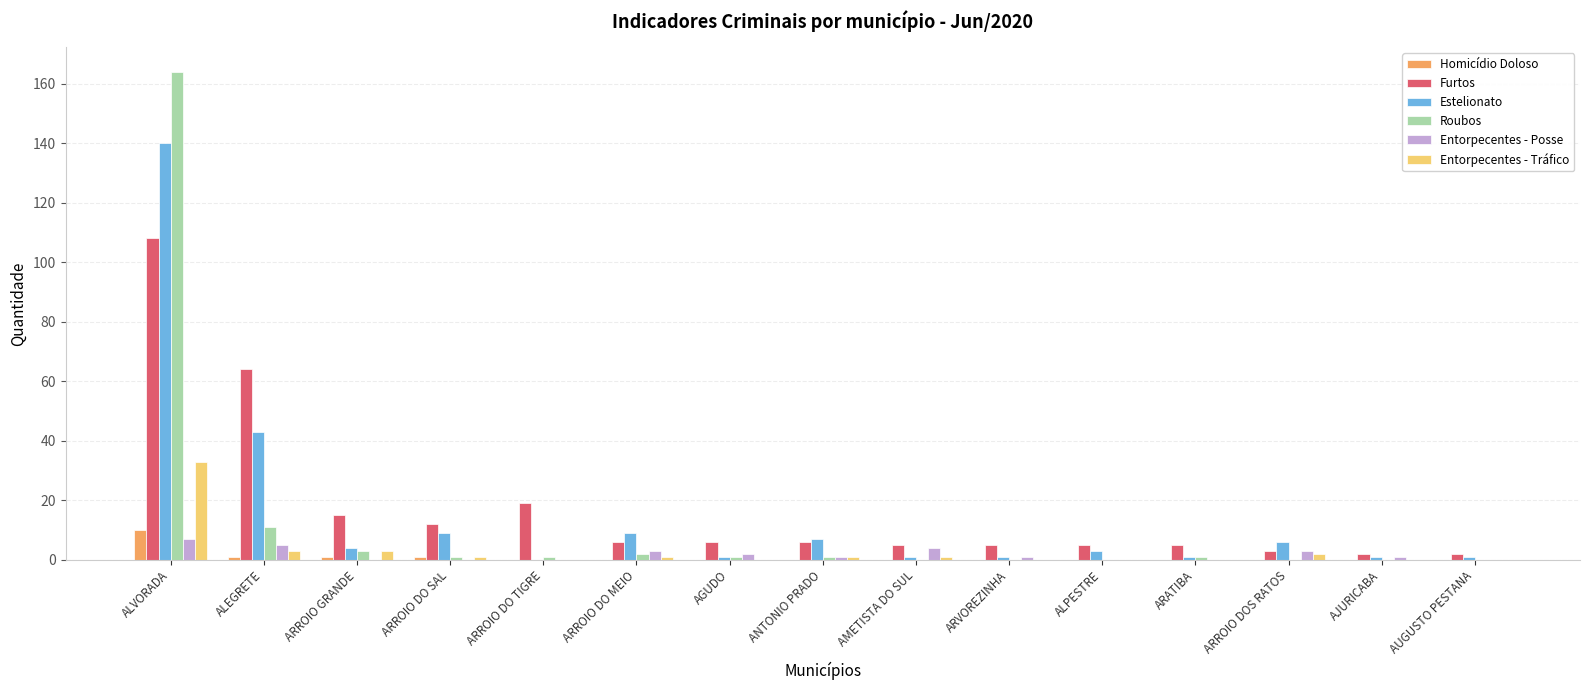

Count the number of categories in the chart.

15